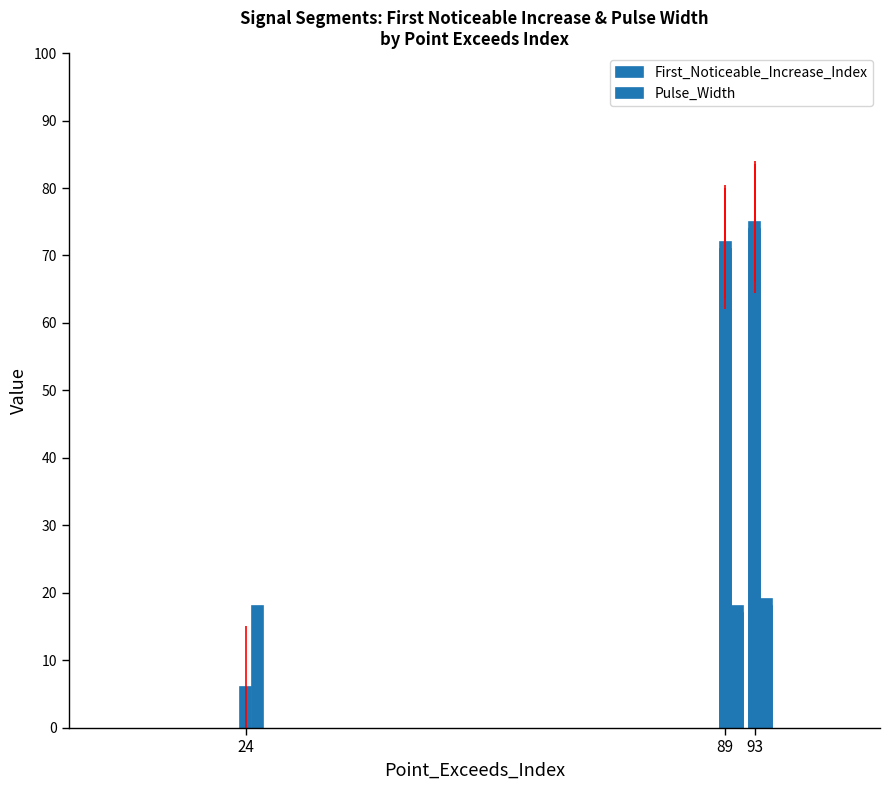

Count the number of data series in this chart.

2